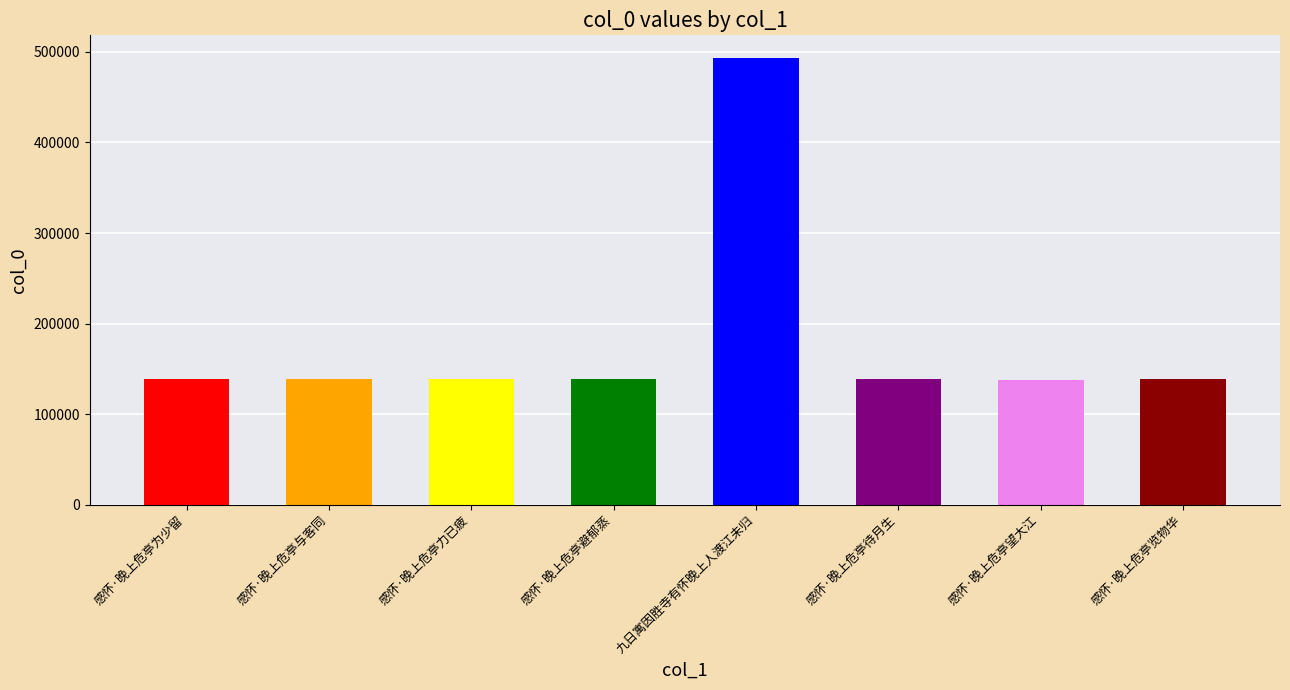

What is the greatest value displayed?

493491